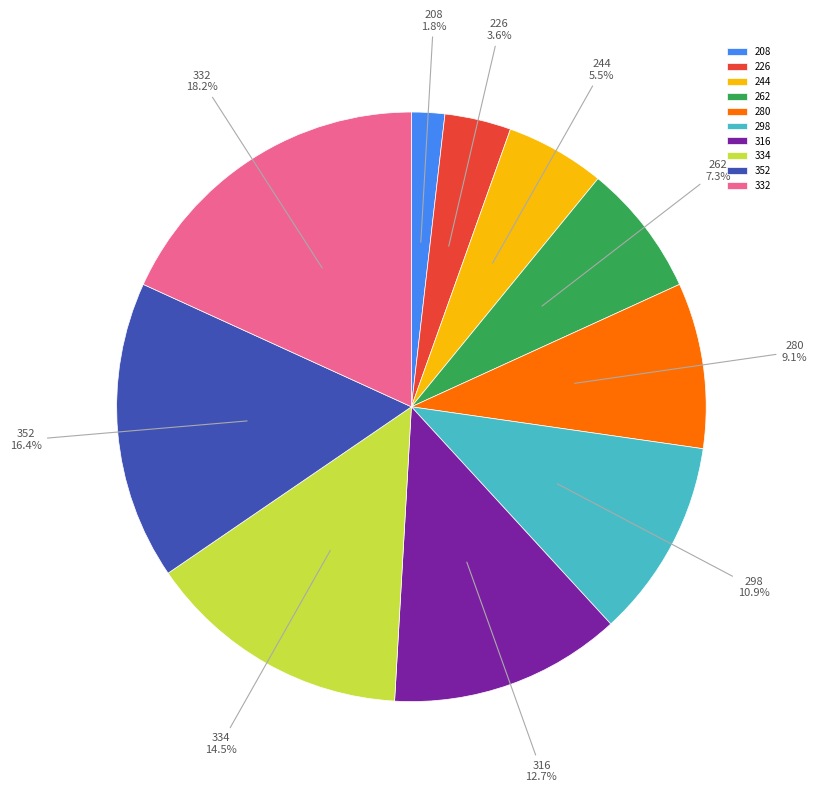

Does any single category account for the majority?

No